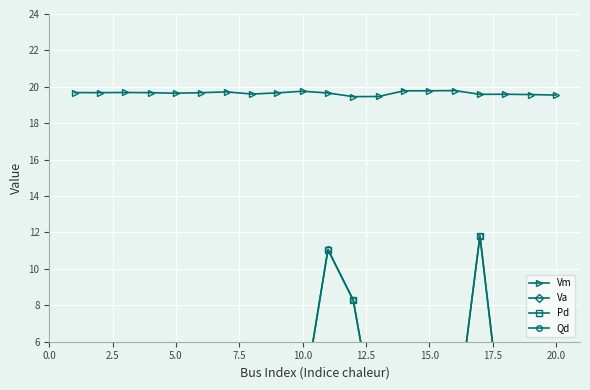

In Va, how many points are higher than both neighbors (excluding endpoints)?

5